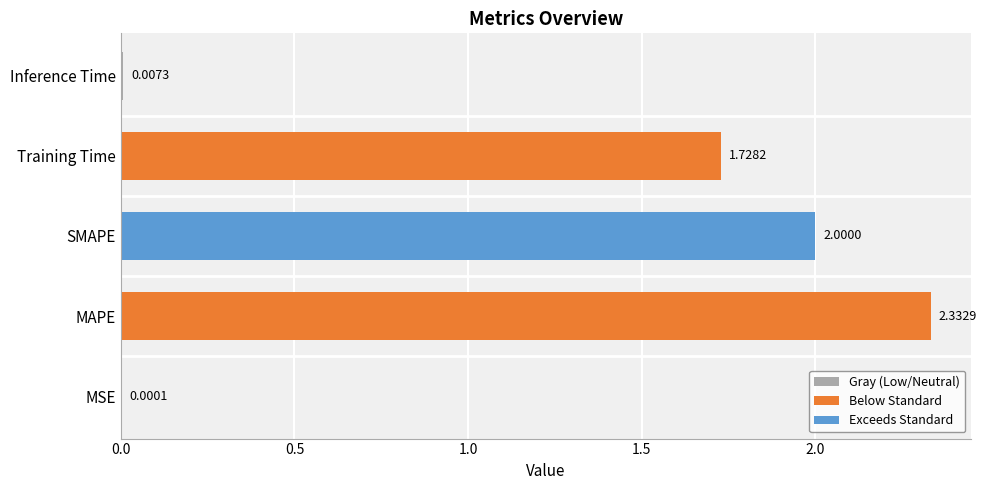

Count the number of categories in the chart.

5